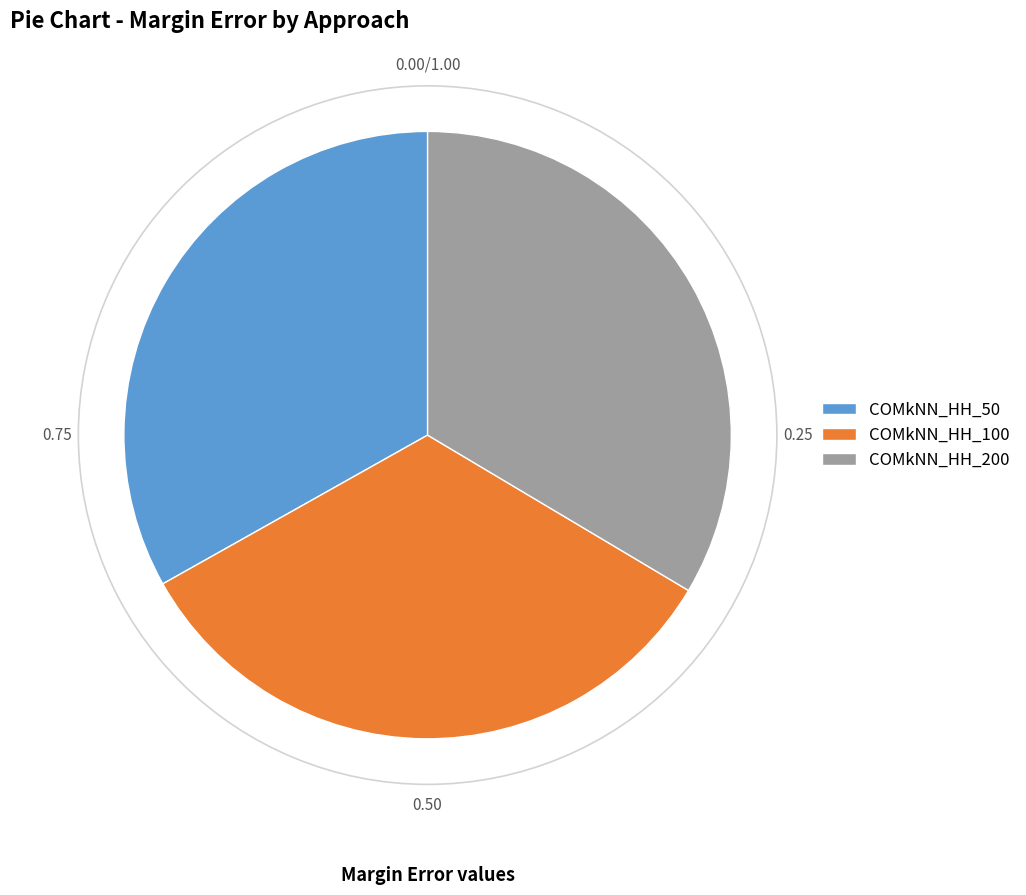

Is there a majority slice in this chart?

No